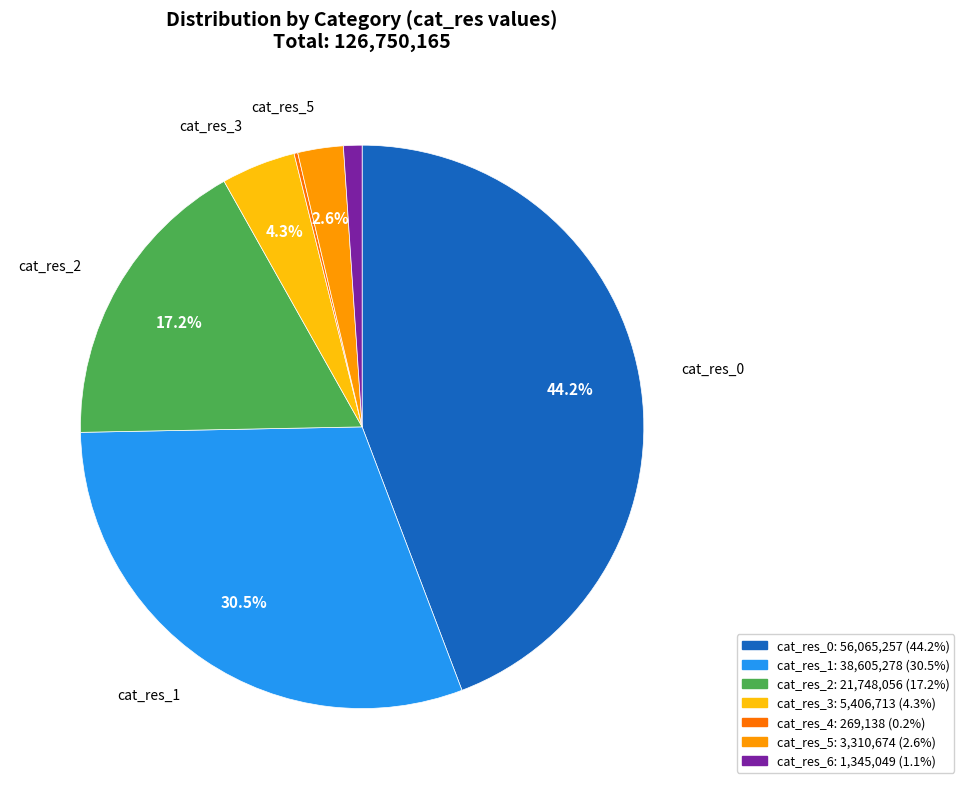

Does any single category account for the majority?

No